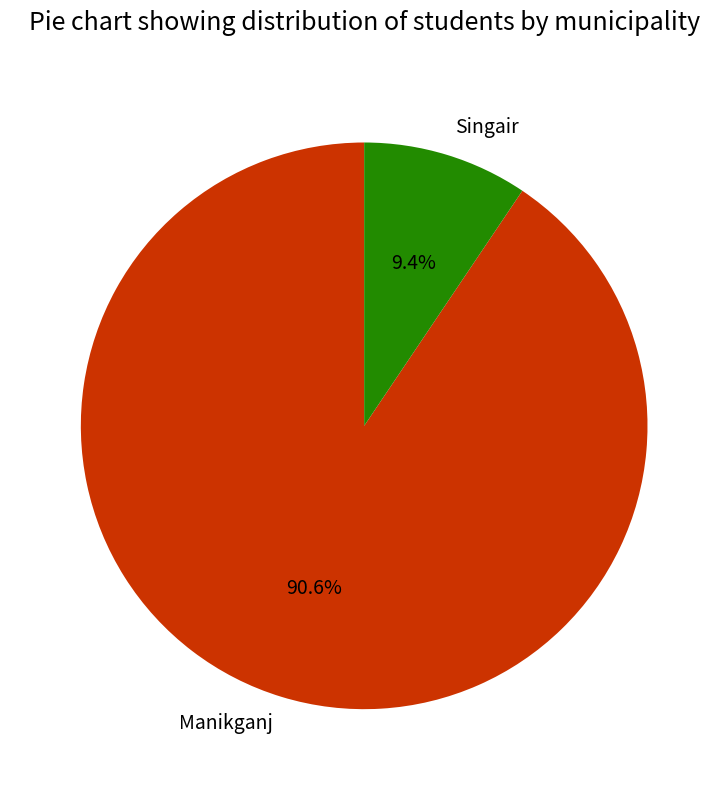

Do Manikganj and Singair together represent more than half of the pie?

Yes